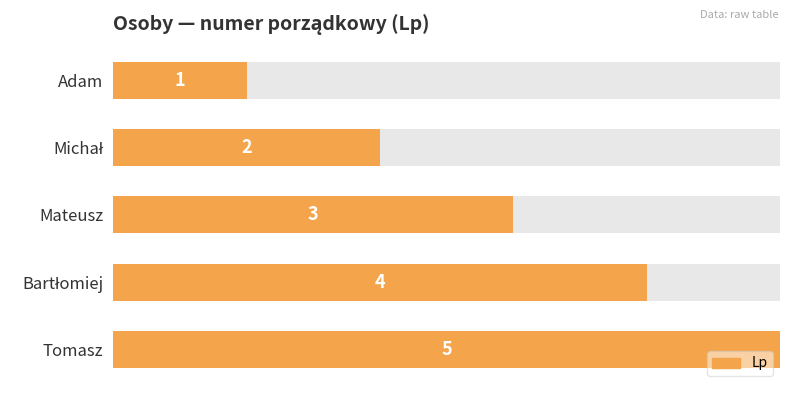

What is the smallest value displayed?

1